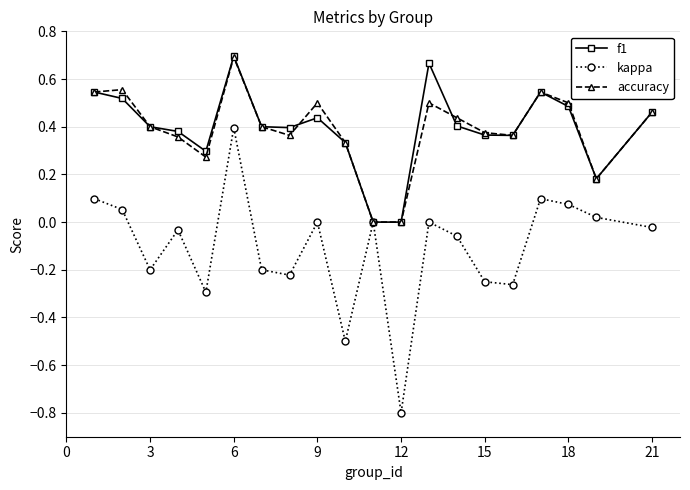

Which series has the widest spread of values?

kappa